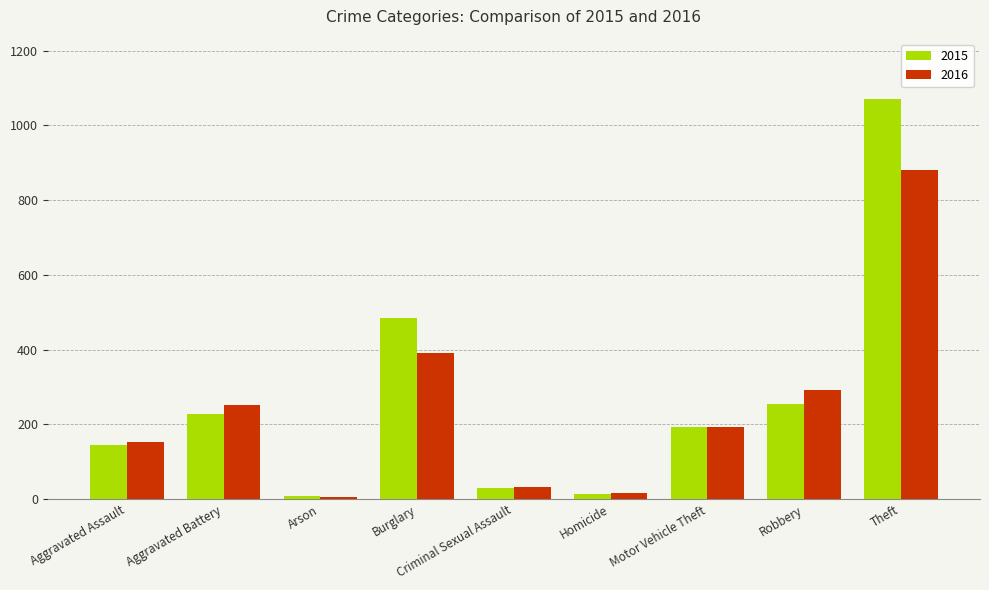

At which label does 2015 reach its peak?

Theft